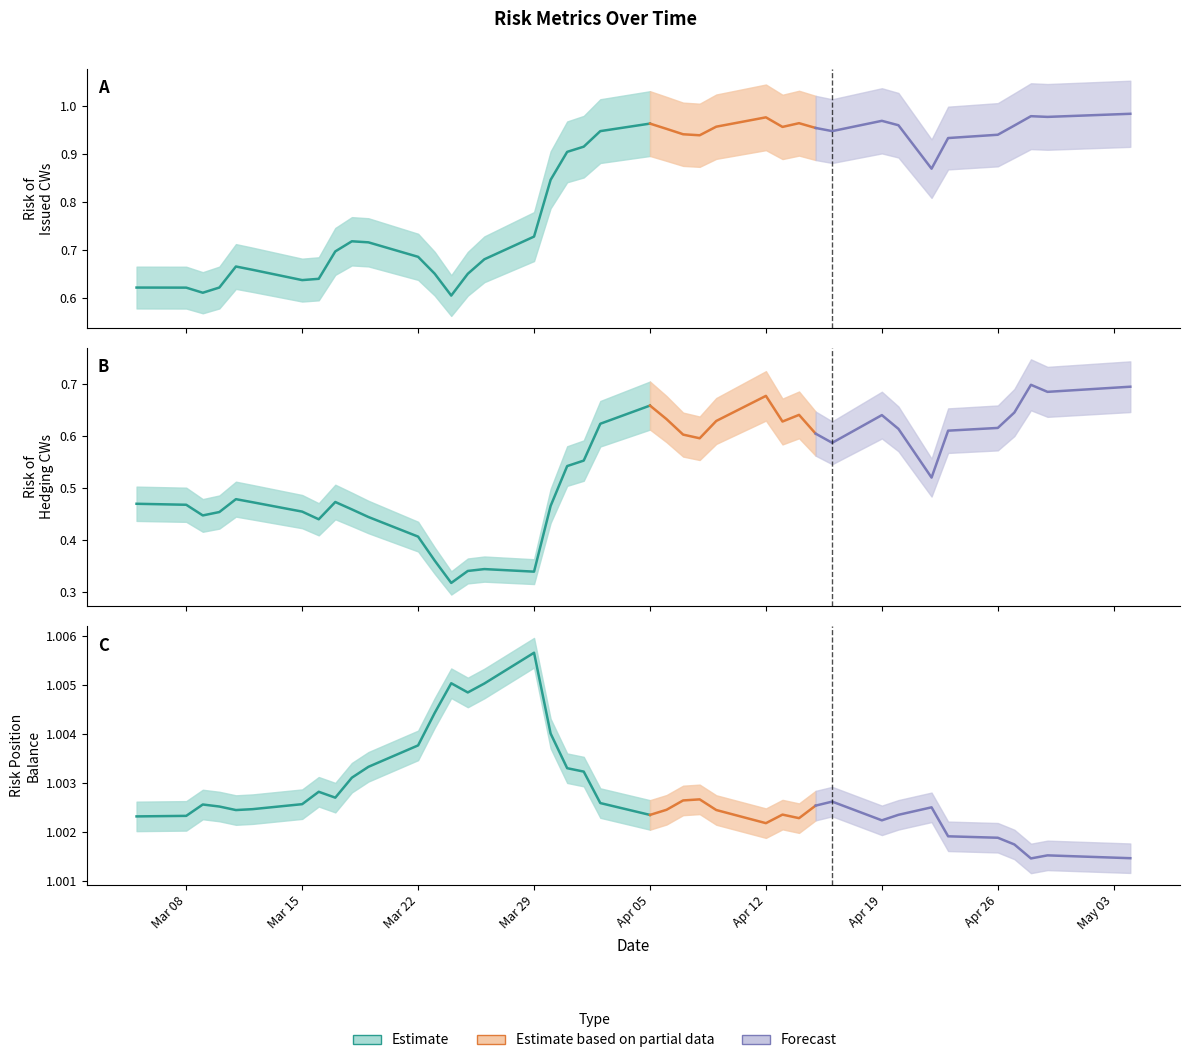

True or false: Risk of Hedging CWs and Risk of Issued CWs intersect in this chart.

False